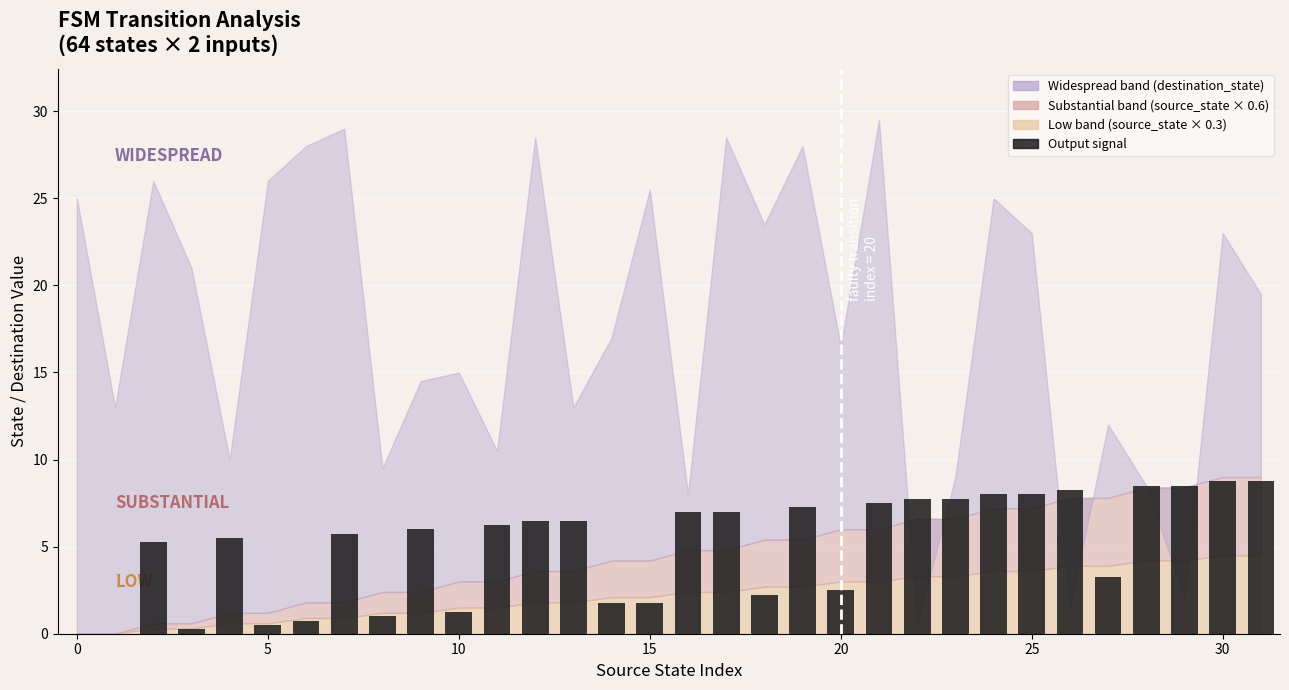

What is the maximum value shown in the chart?

8.8